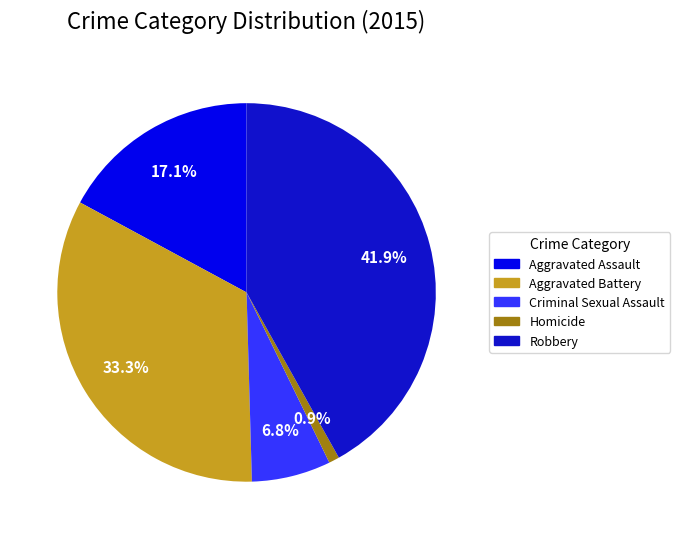

Which has a higher value, Aggravated Battery or Criminal Sexual Assault?

Aggravated Battery